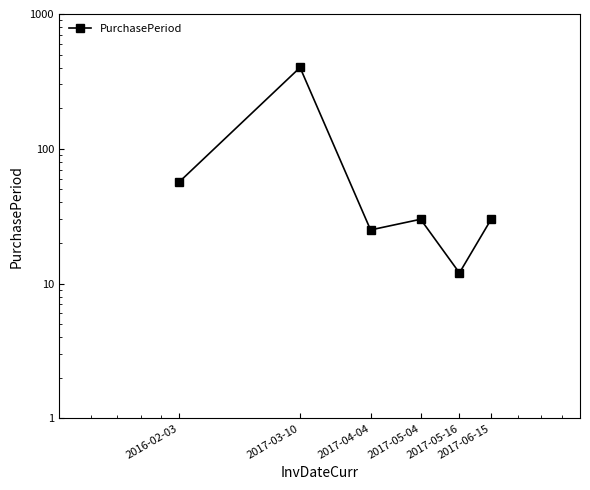

What is the label of the 5th point from the left?

2017-05-16